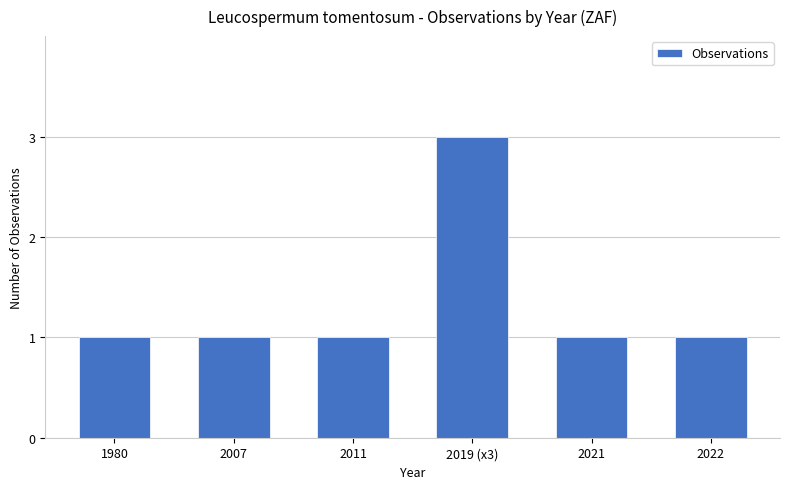

What is the ratio of the value at 2021 to the value at 2007?

1.0